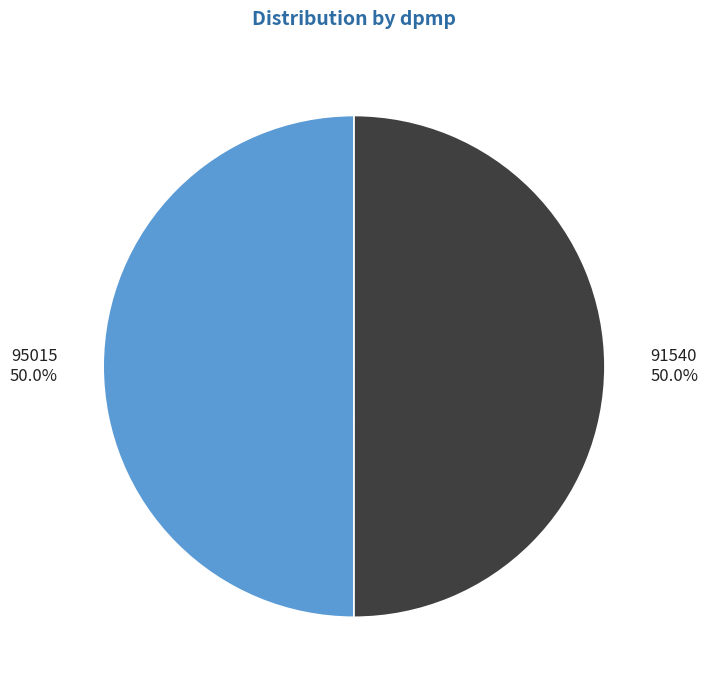

Is it true that 95015 is 41% of the pie?

False